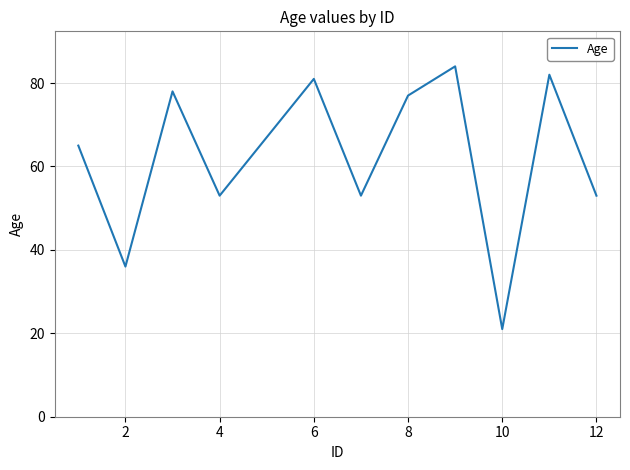

What is the difference between the maximum and minimum values?

63